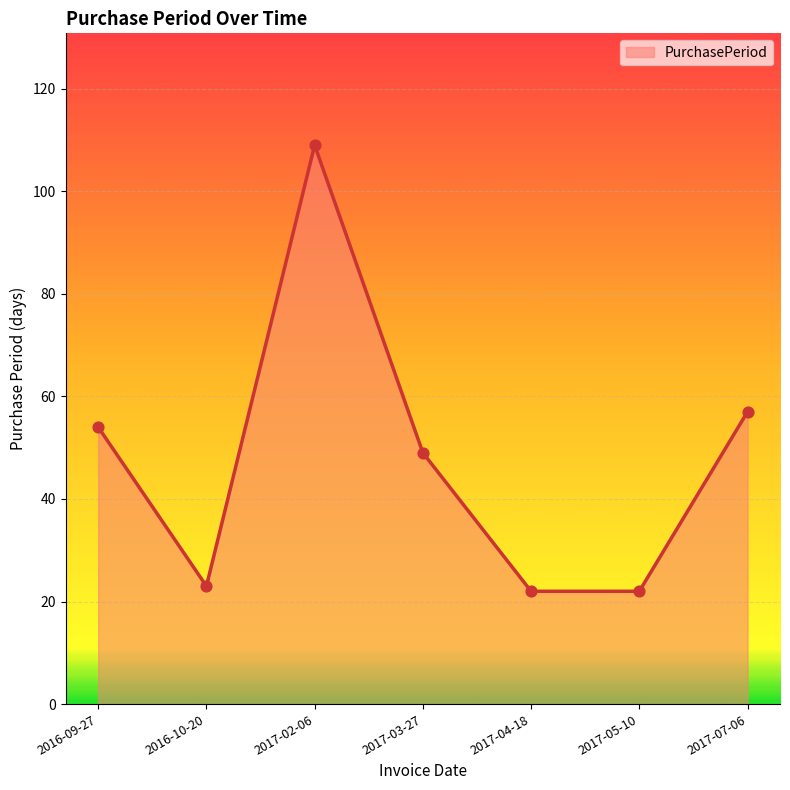

Between 2016-09-27 and 2017-05-10, which is larger?

2016-09-27